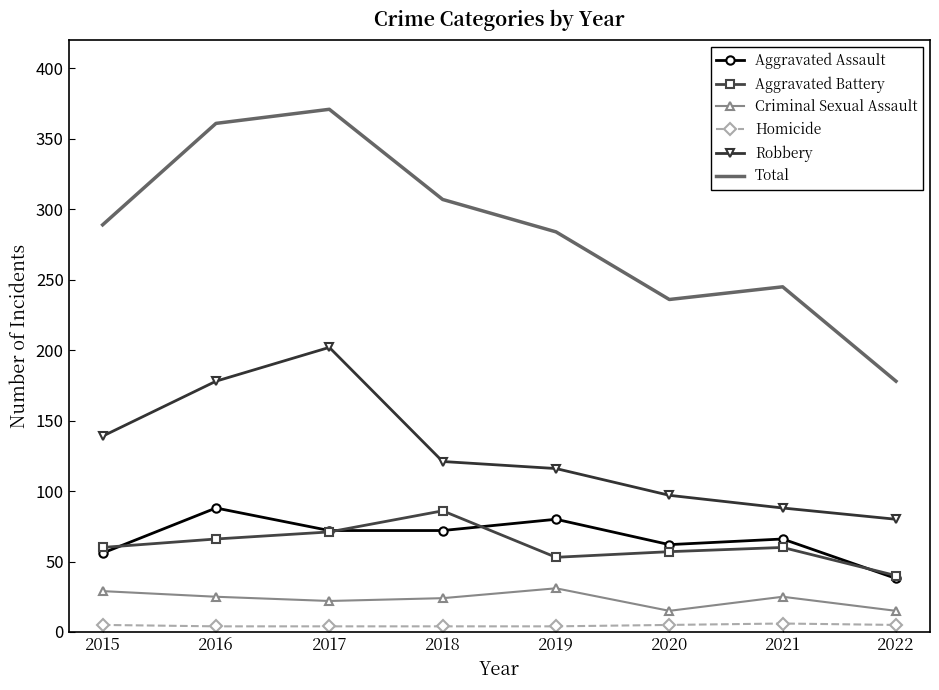

How many interior local valleys does the Aggravated Battery series have?

1